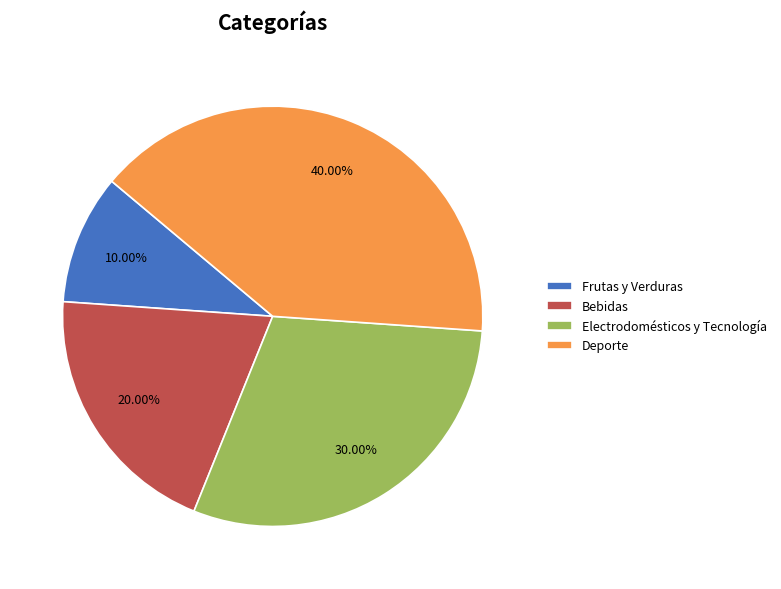

Does any single category account for the majority?

No